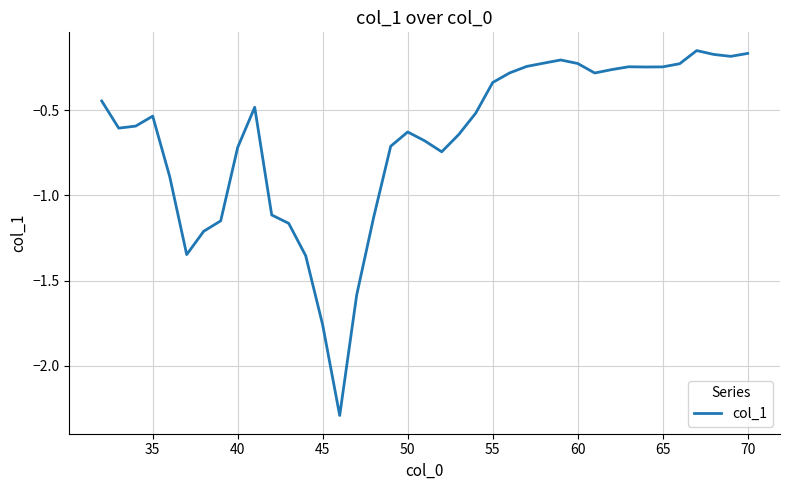

What is the sum of all values?

-26.0